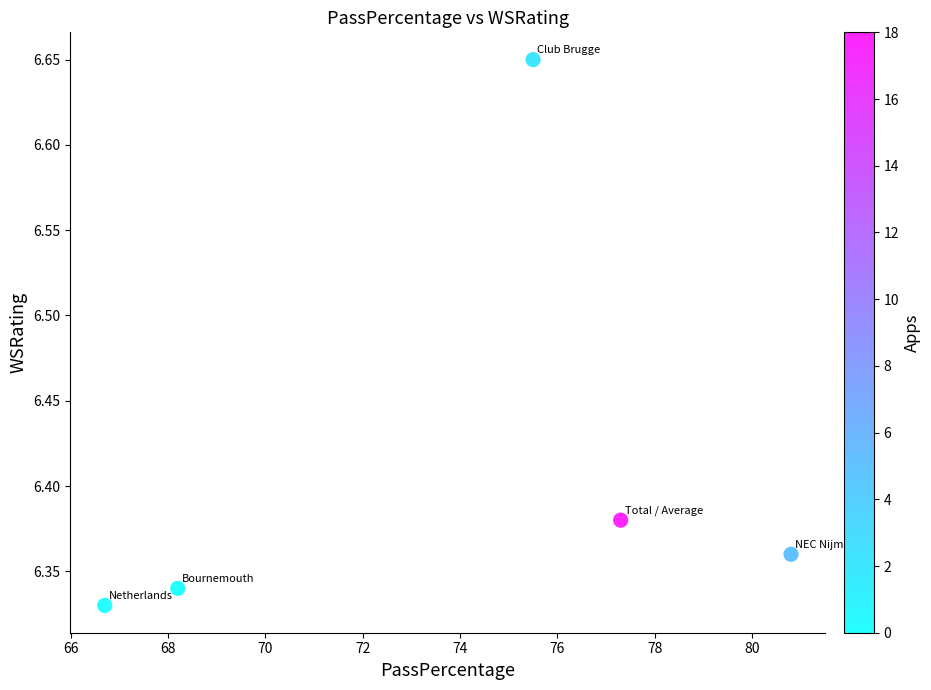

What is the range of Y values (max minus min)?

0.3